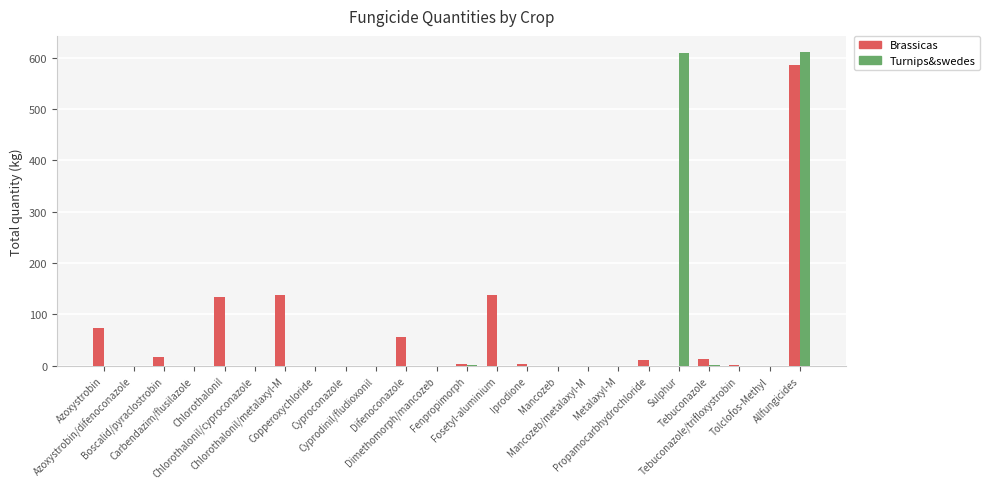

What is the greatest value displayed?

612